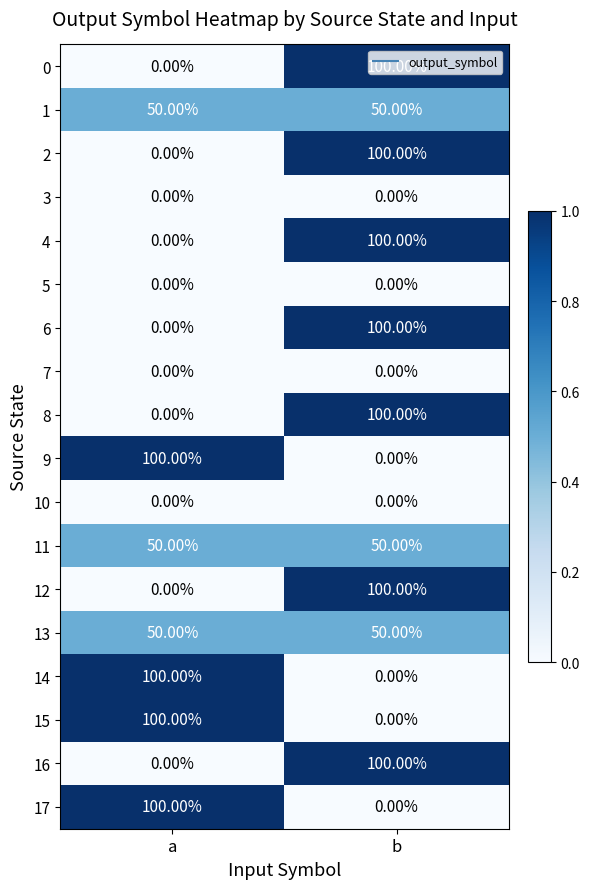

Rank the categories by 17 value from lowest to highest.

b, a